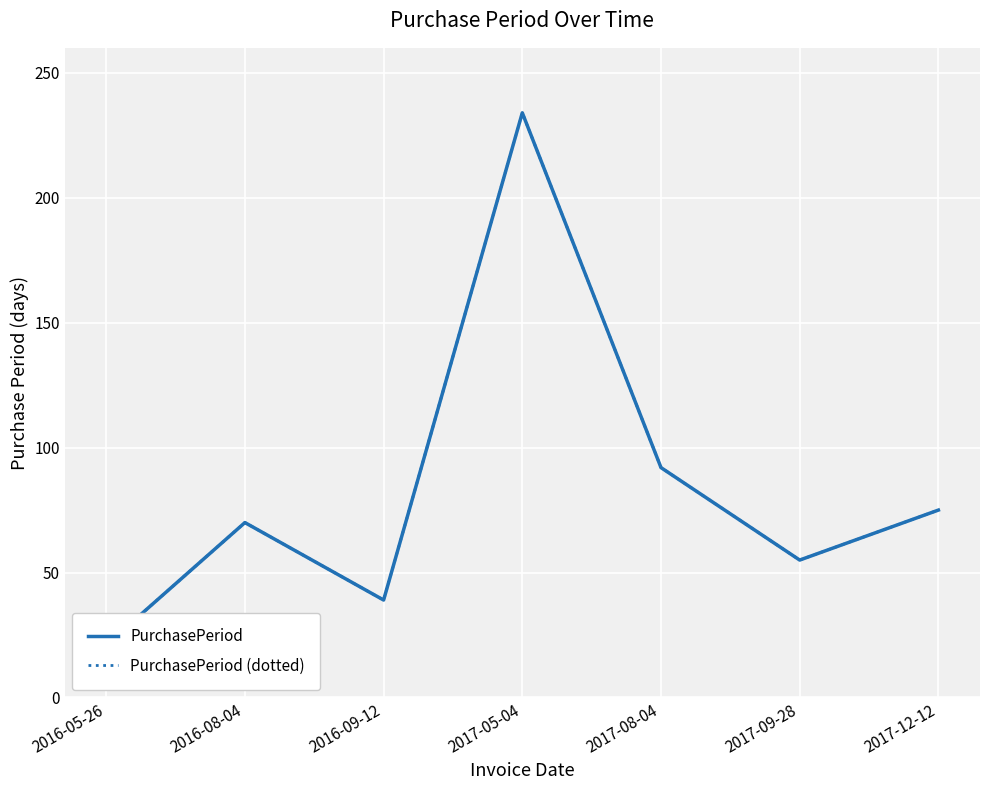

What is the sum of the PurchasePeriod (dotted) values at 2017-12-12 and 2016-08-04?

145